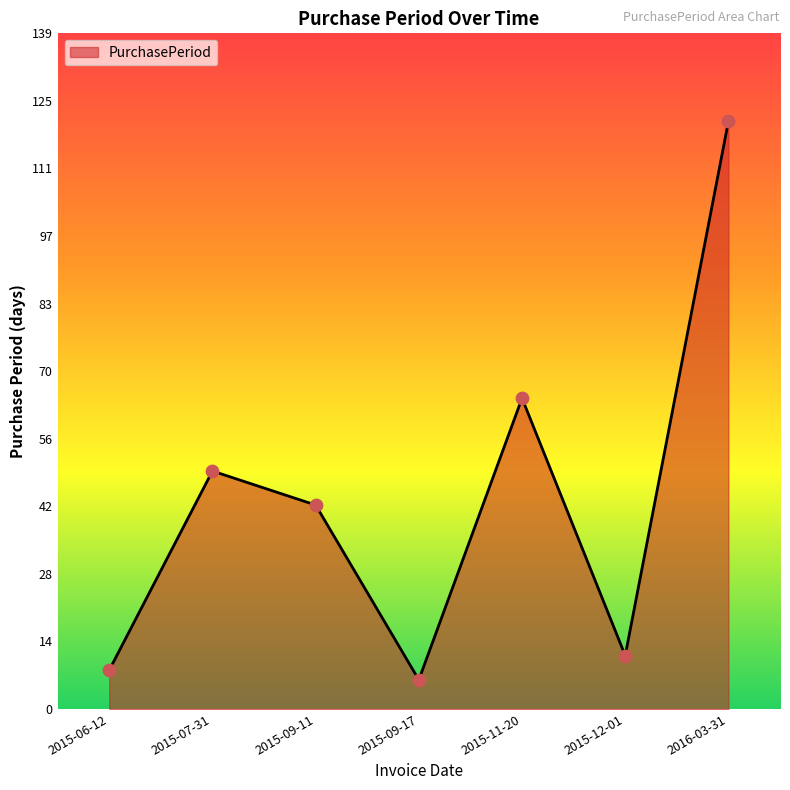

Approximately how many times larger is the value at 2015-06-12 compared to 2015-12-01?

0.7